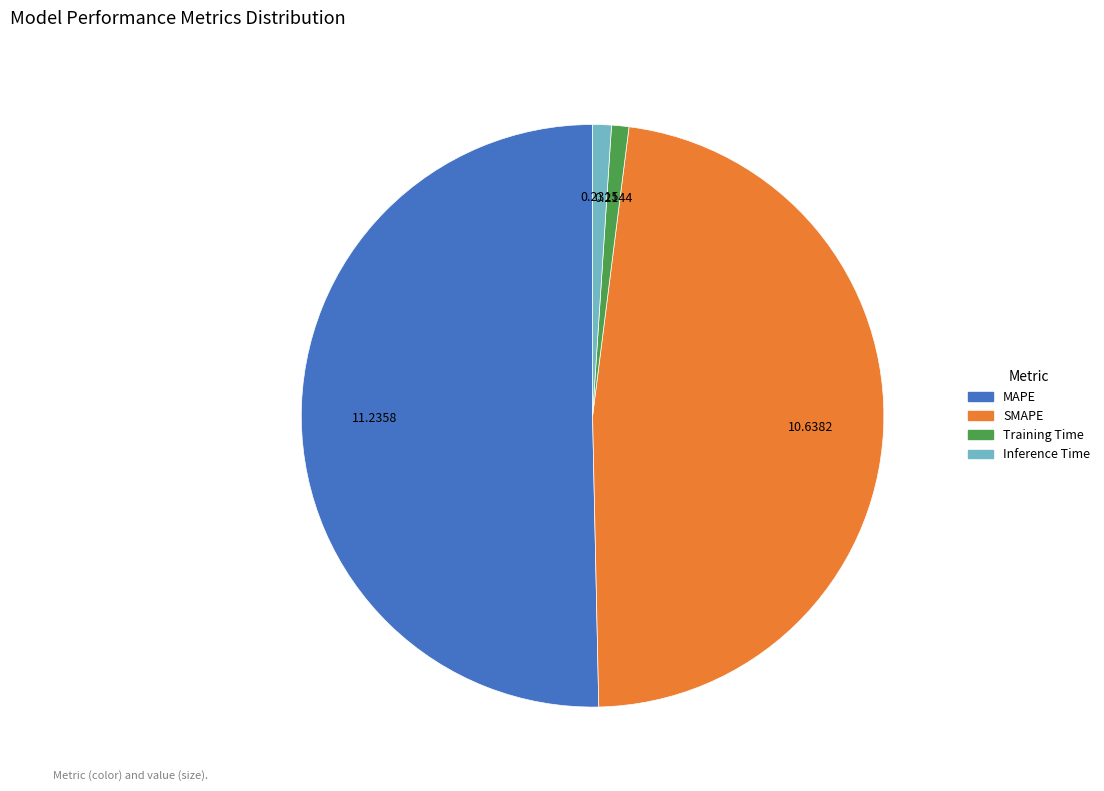

Does MAPE represent more than half of the total?

Yes